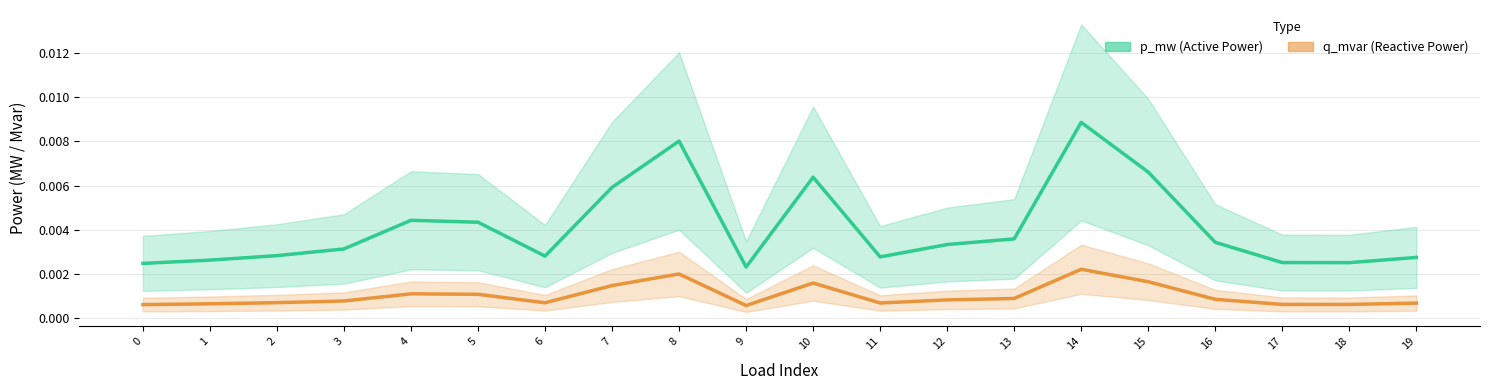

The value of p_mw at 13 is 0.0. True or false?

True